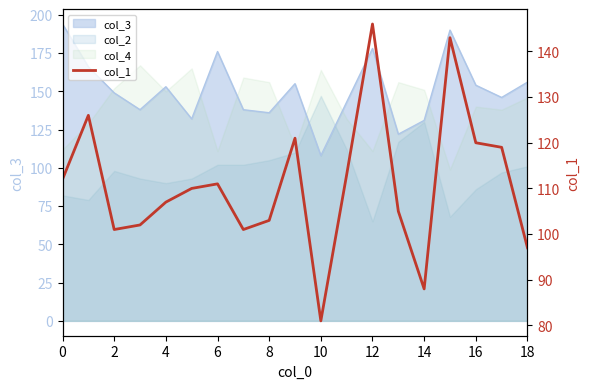

Is it true that the value at 12 is 146?

True